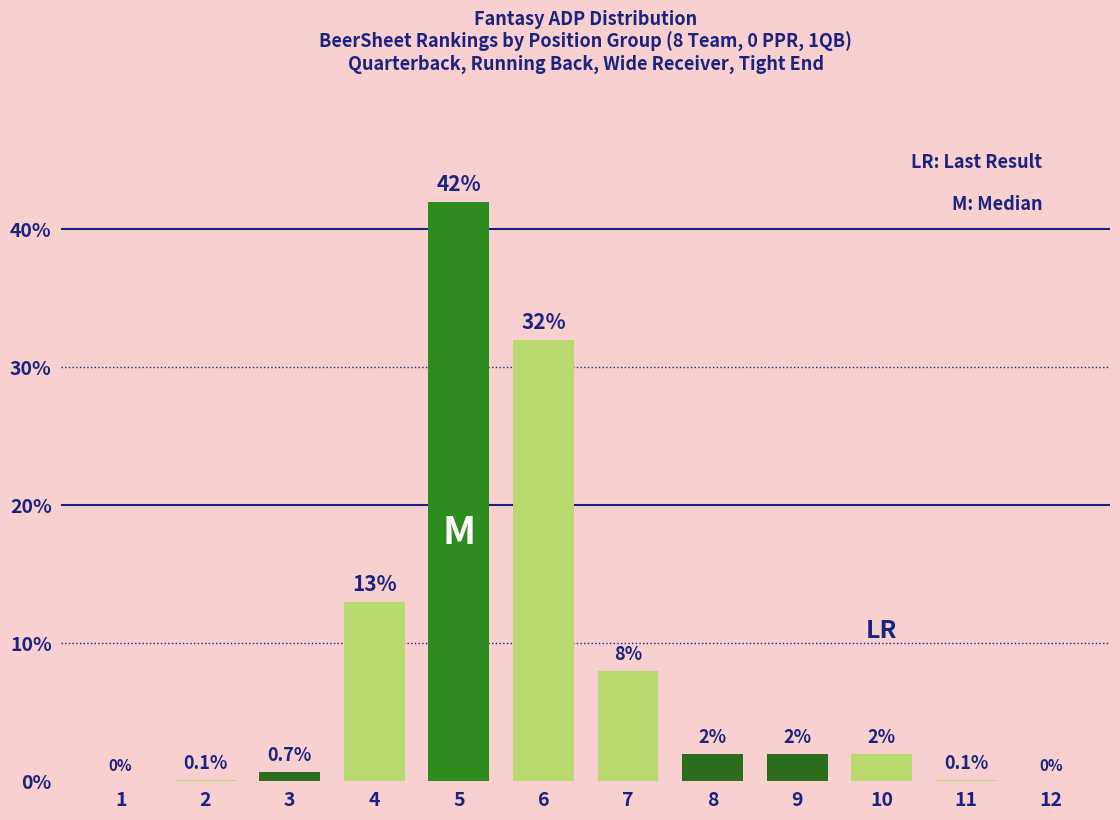

Reading left to right, what are all the values shown in this chart?

1=0.0	2=0.1	3=0.7	4=13.0	5=42.0	6=32.0	7=8.0	8=2.0	9=2.0	10=2.0	11=0.1	12=0.0